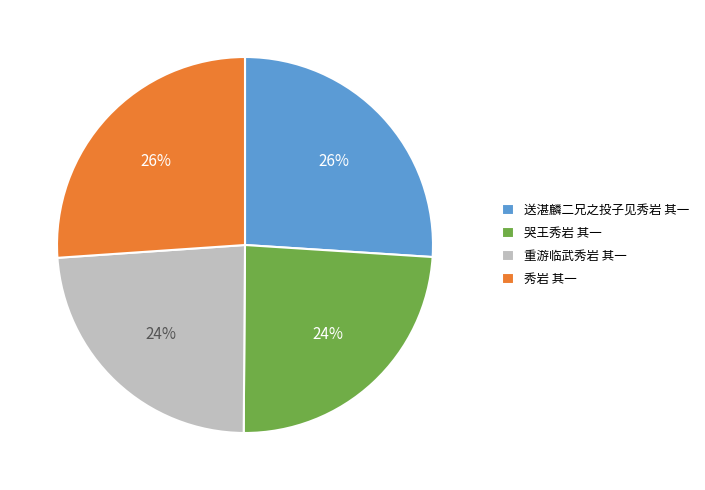

What percentage is the 秀岩 其一 slice, to the nearest percent?

26%